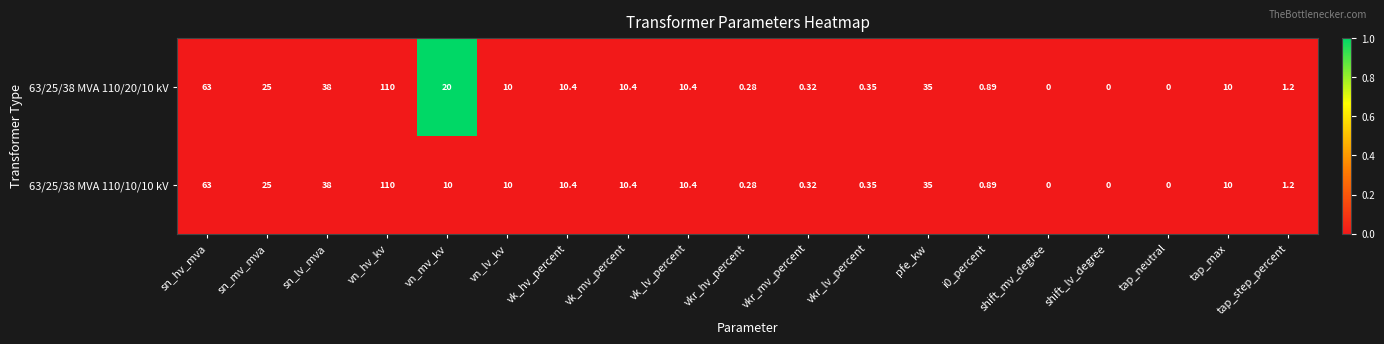

At which label is 63/25/38 MVA 110/10/10 kV closest to 55?

sn_hv_mva